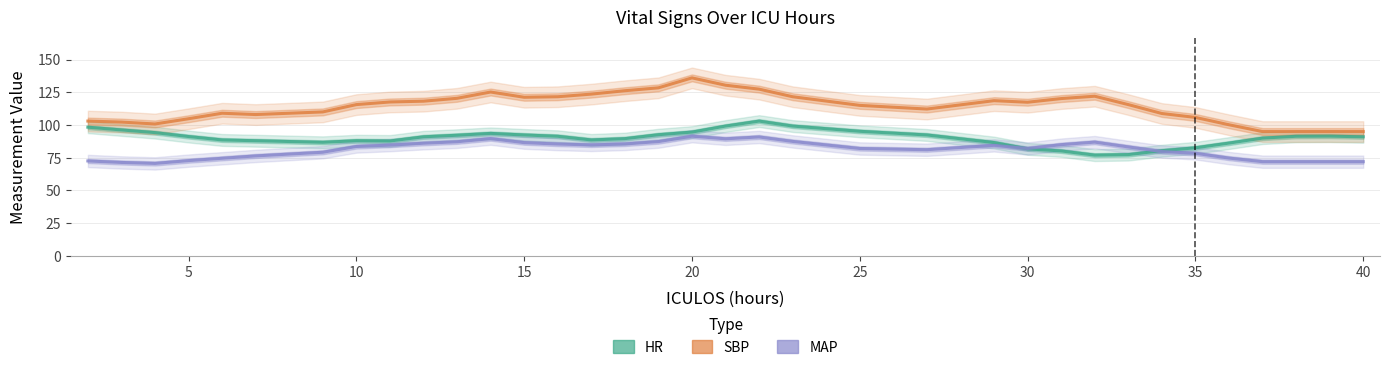

The MAP series shows 132.2 at 28. True or false?

False